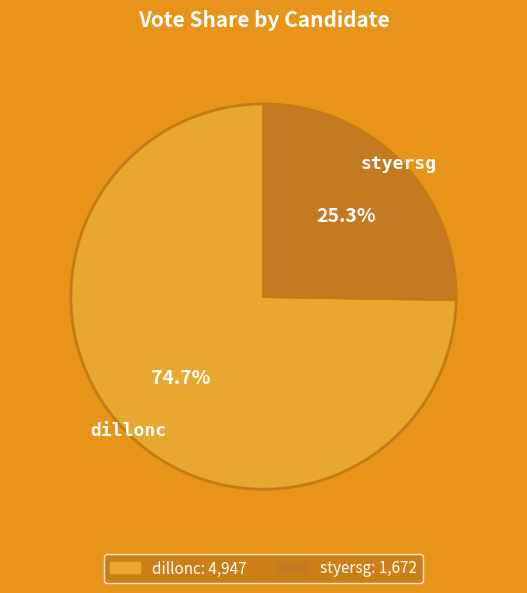

Rank the categories by value from highest to lowest.

dillonc, styersg